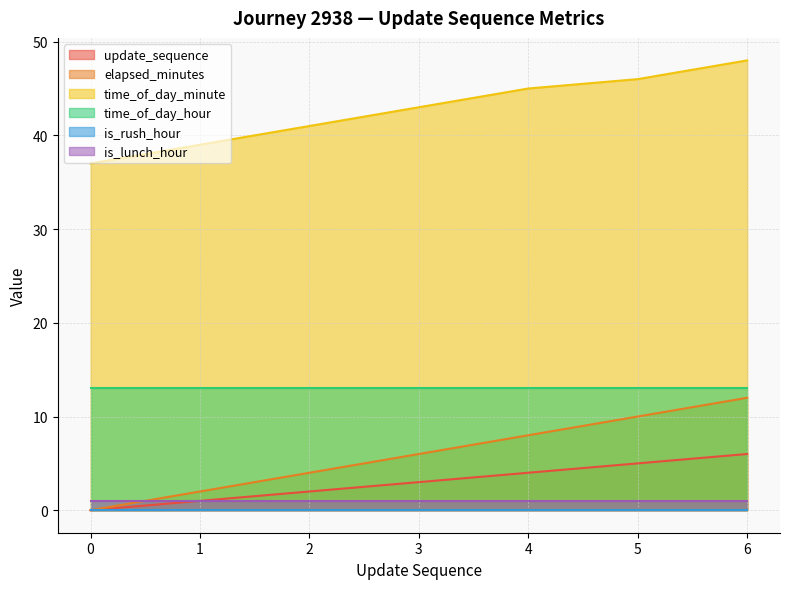

What is the total value across all series at 4?

71